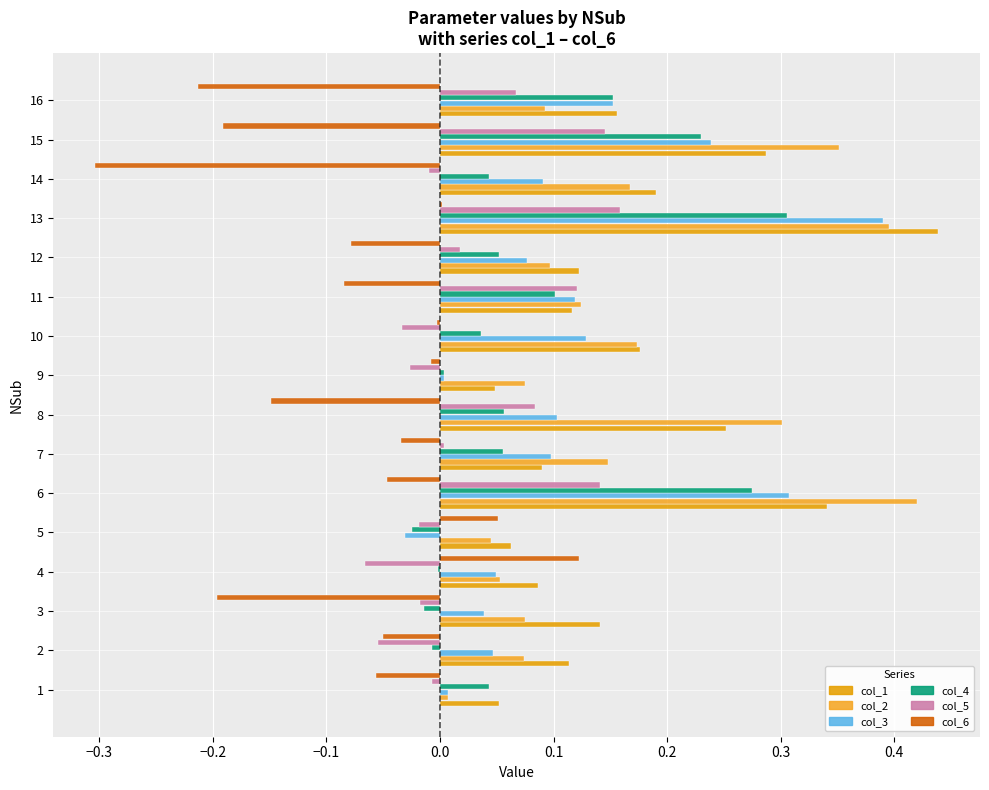

What is the difference between the maximum and second lowest values in the col_6 series?

0.3